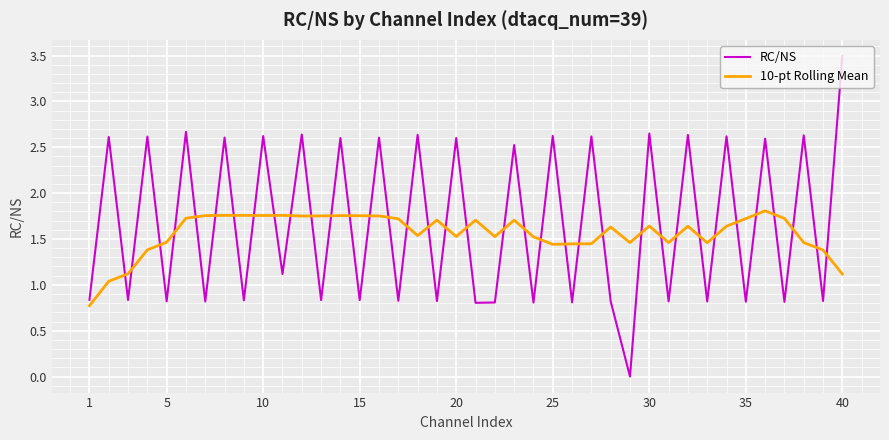

List the series in order of their overall mean, lowest first.

10-pt Rolling Mean, RC/NS